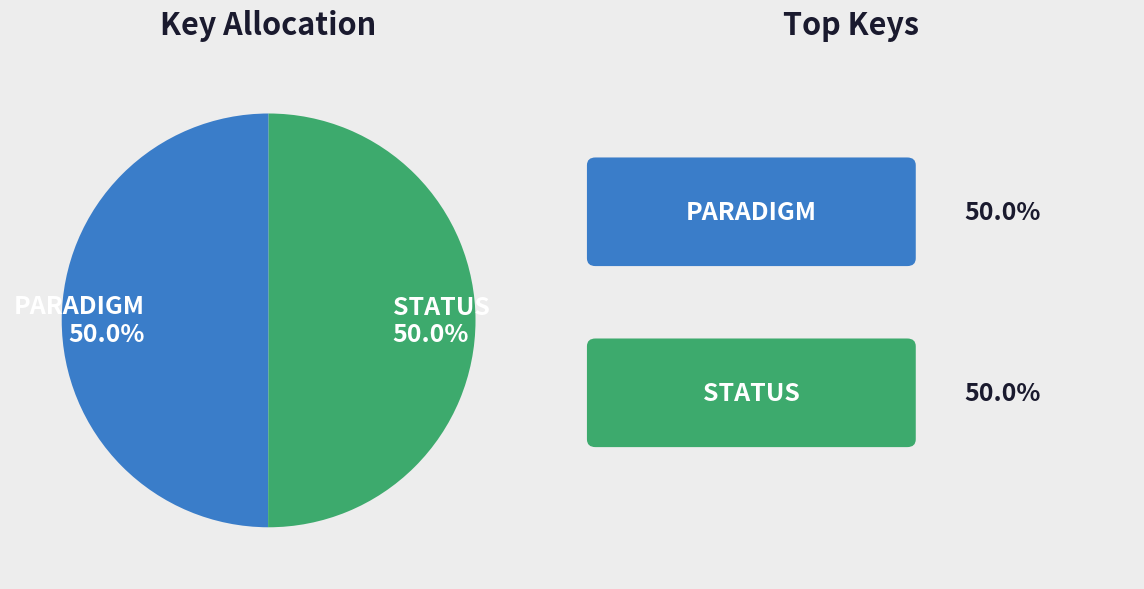

True or false: PARADIGM accounts for 50% of the total.

True